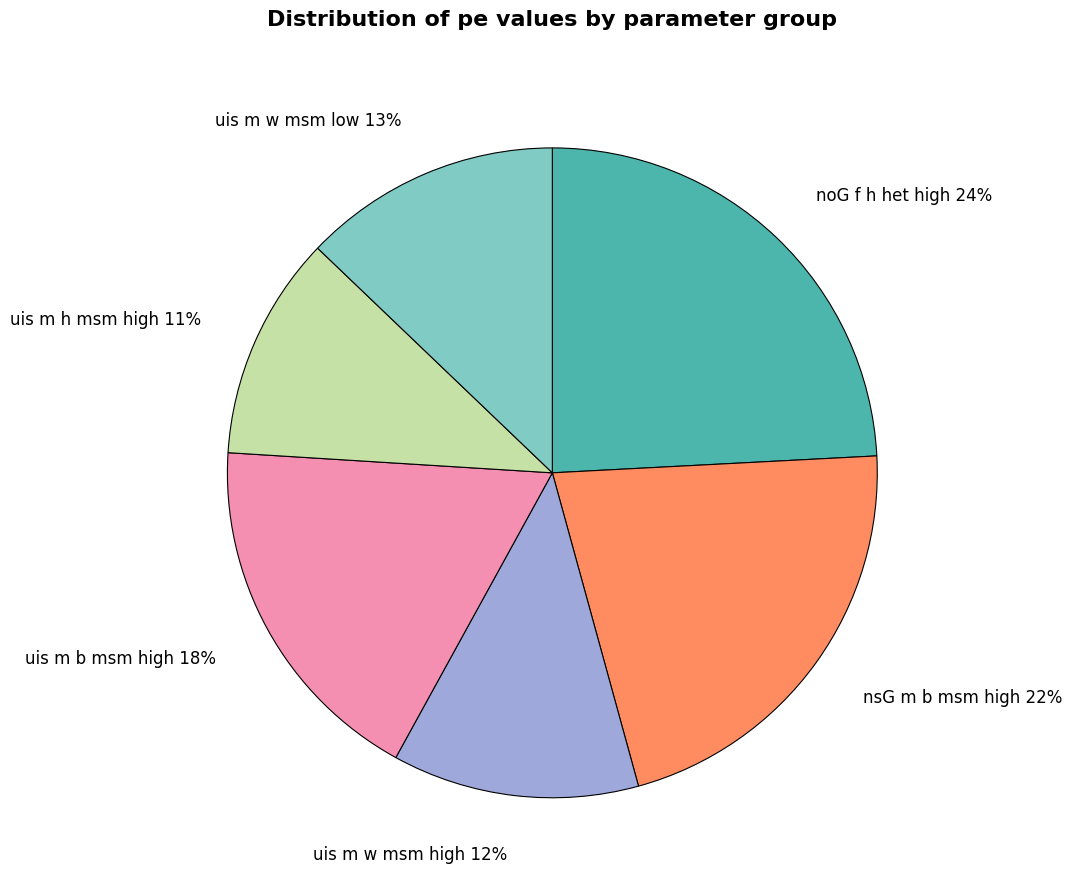

What percentage is the noG f h het high slice, to the nearest percent?

24%